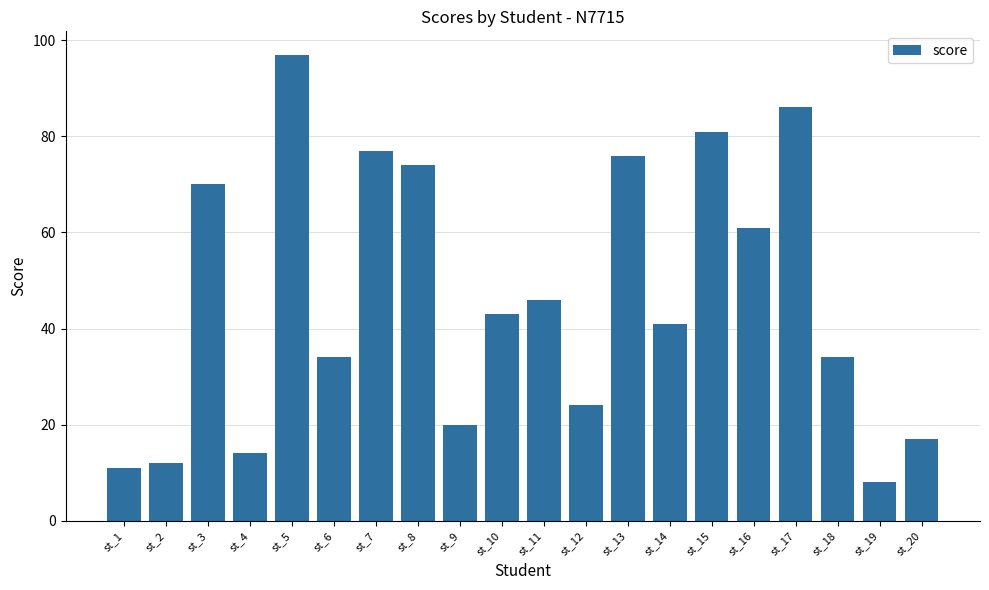

Reading right to left, transcribe all the data shown in this chart.

st_20=17	st_19=8	st_18=34	st_17=86	st_16=61	st_15=81	st_14=41	st_13=76	st_12=24	st_11=46	st_10=43	st_9=20	st_8=74	st_7=77	st_6=34	st_5=97	st_4=14	st_3=70	st_2=12	st_1=11